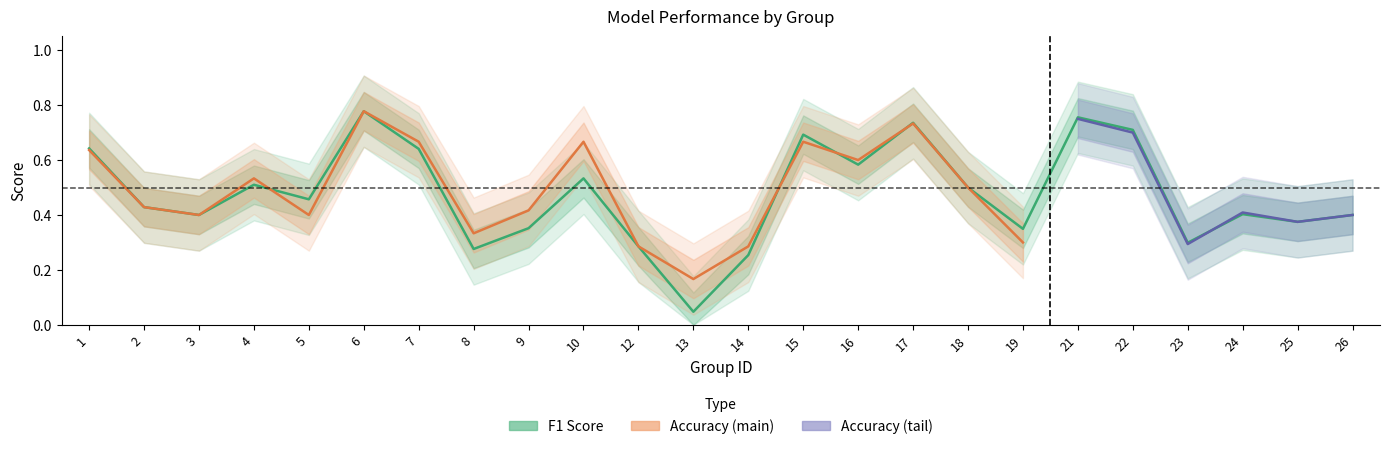

Reading left to right, extract all data points from this chart.

1=0.6	2=0.4	3=0.4	4=0.5	5=0.5	6=0.8	7=0.6	8=0.3	9=0.4	10=0.5	12=0.3	13=0.0	14=0.3	15=0.7	16=0.6	17=0.7	18=0.5	19=0.3	21=0.8	22=0.7	23=0.3	24=0.4	25=0.4	26=0.4